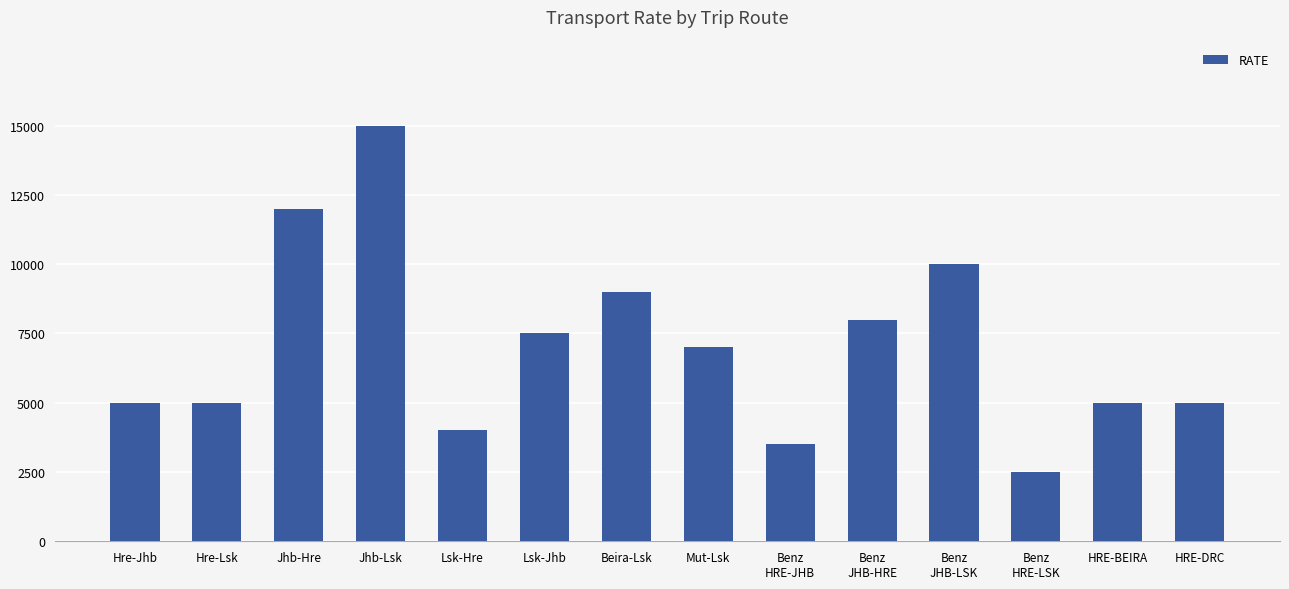

What is the sum of all values?

98500